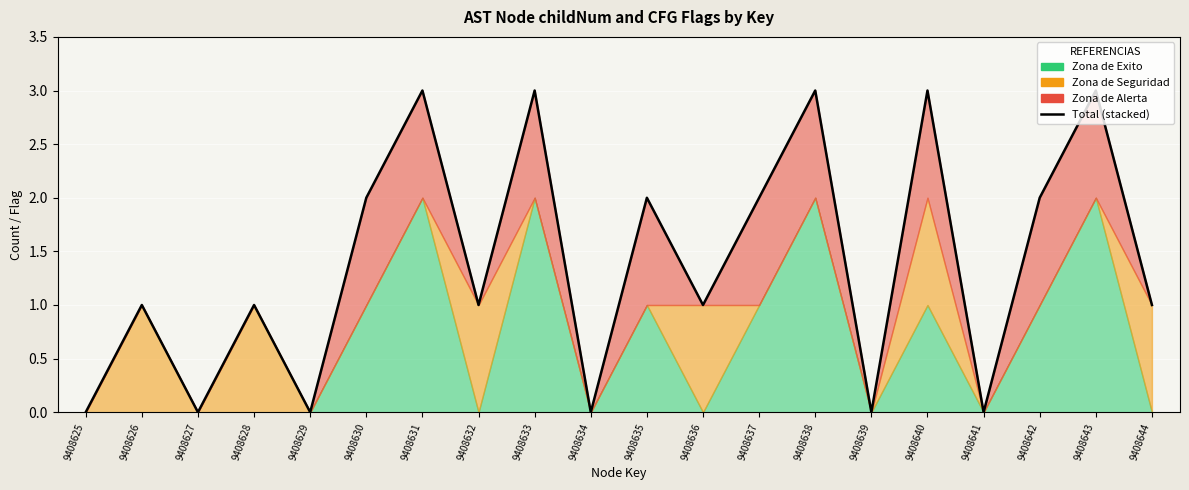

What value does the data have at 9408630?

2